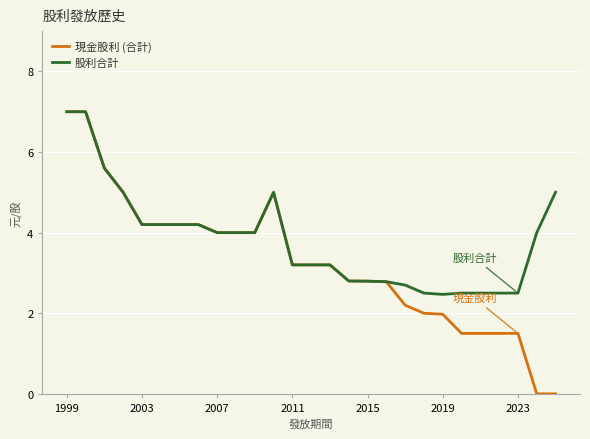

What is the minimum value for 股利合計?

2.5